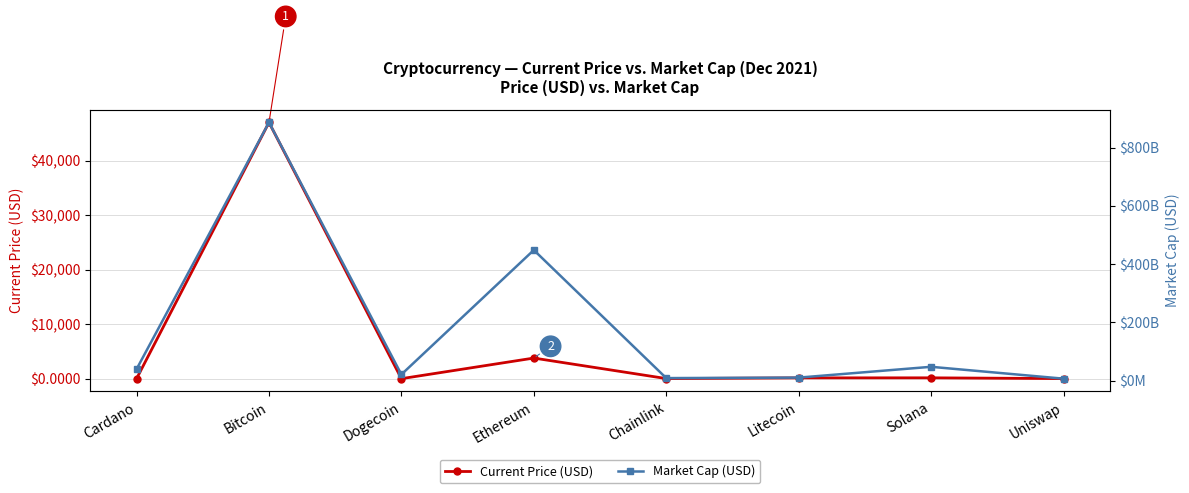

What is the difference between the maximum and minimum values in the Current Price (USD) series?

47060.8